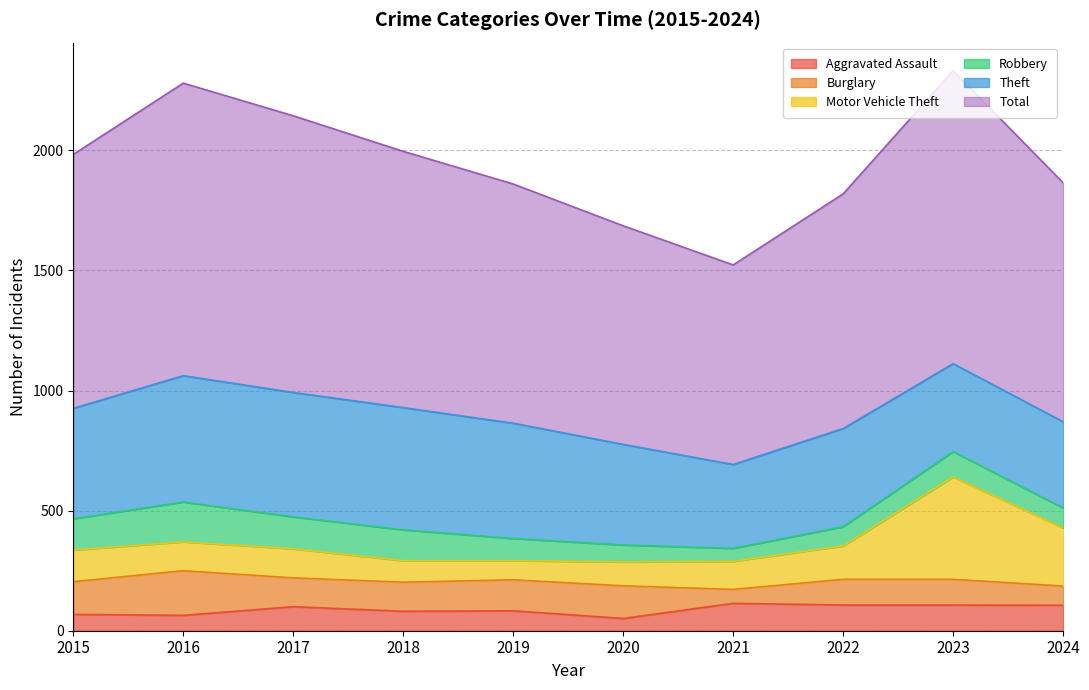

List the labels in order of Robbery value, largest first.

2016, 2017, 2015, 2018, 2023, 2019, 2024, 2022, 2020, 2021